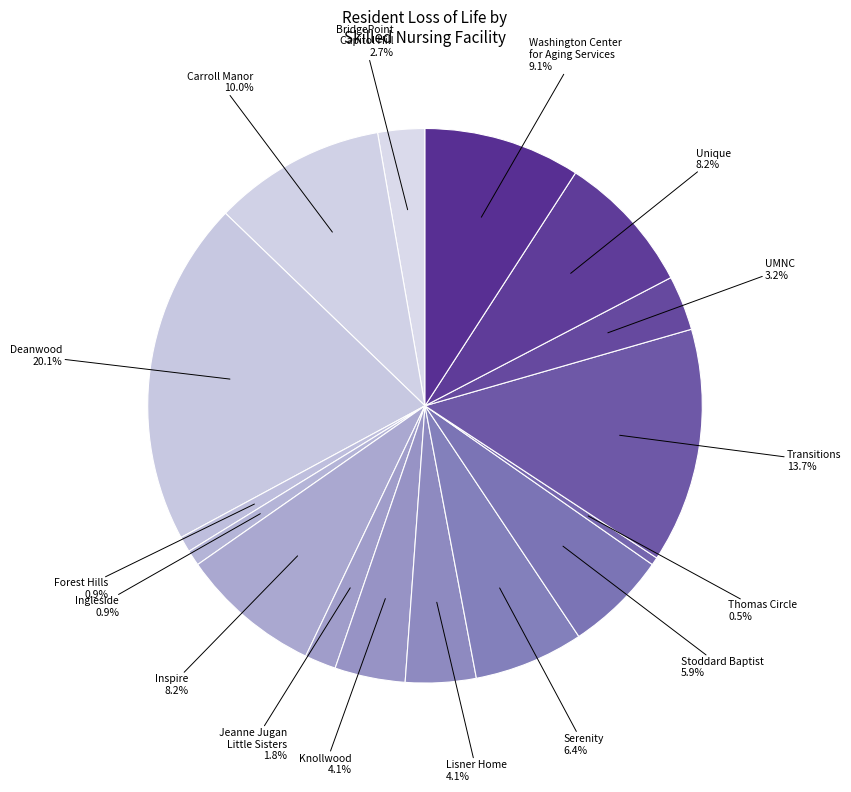

How many slices are in this pie chart?

16